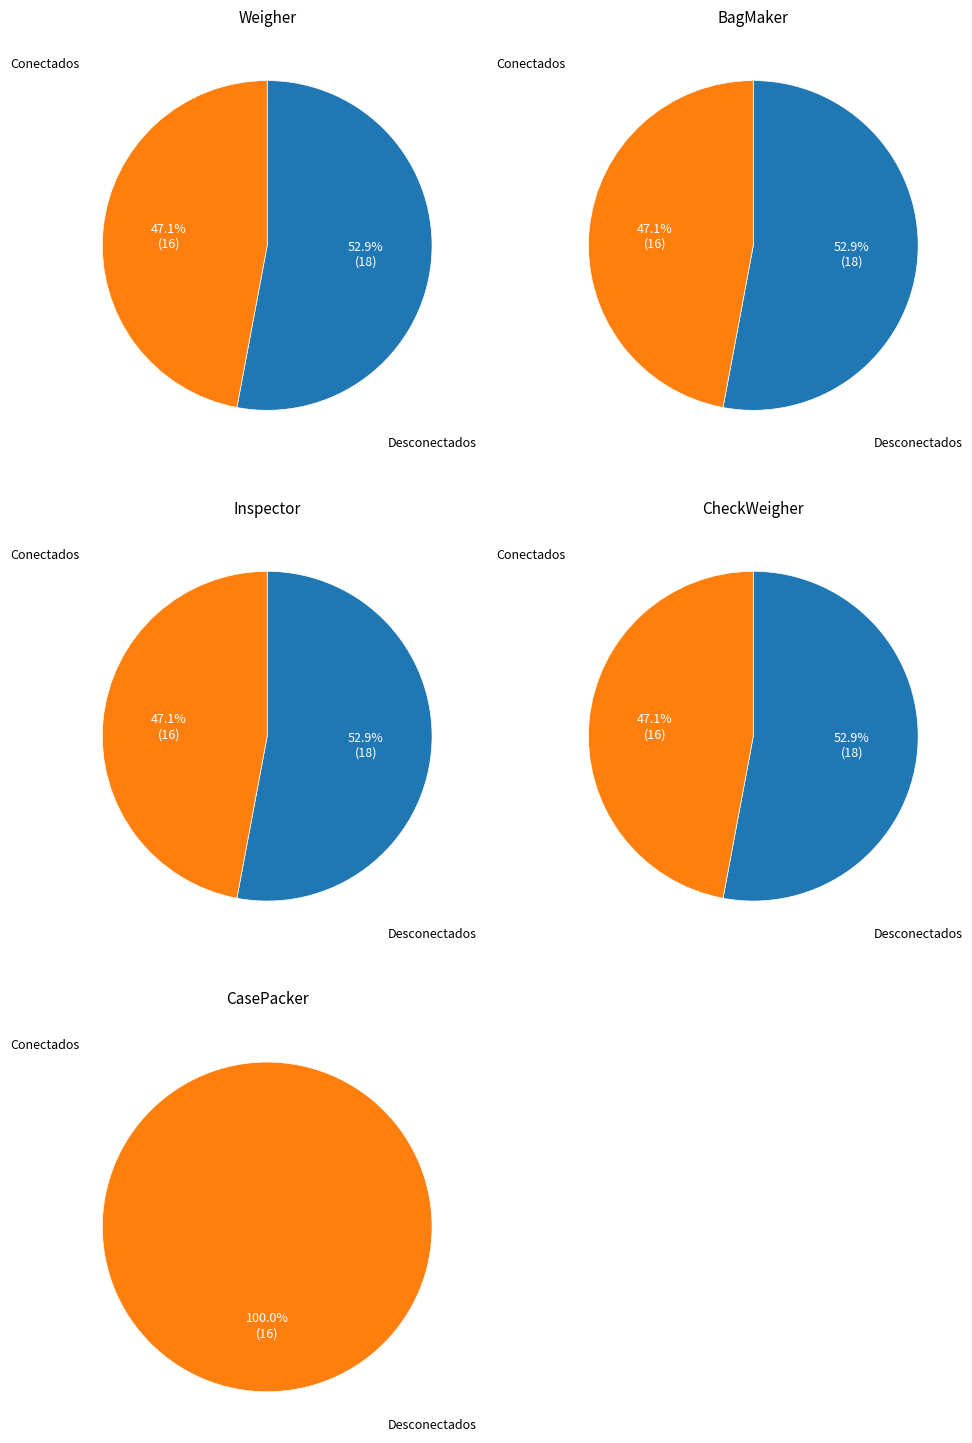

Is 4 the majority of the pie?

No